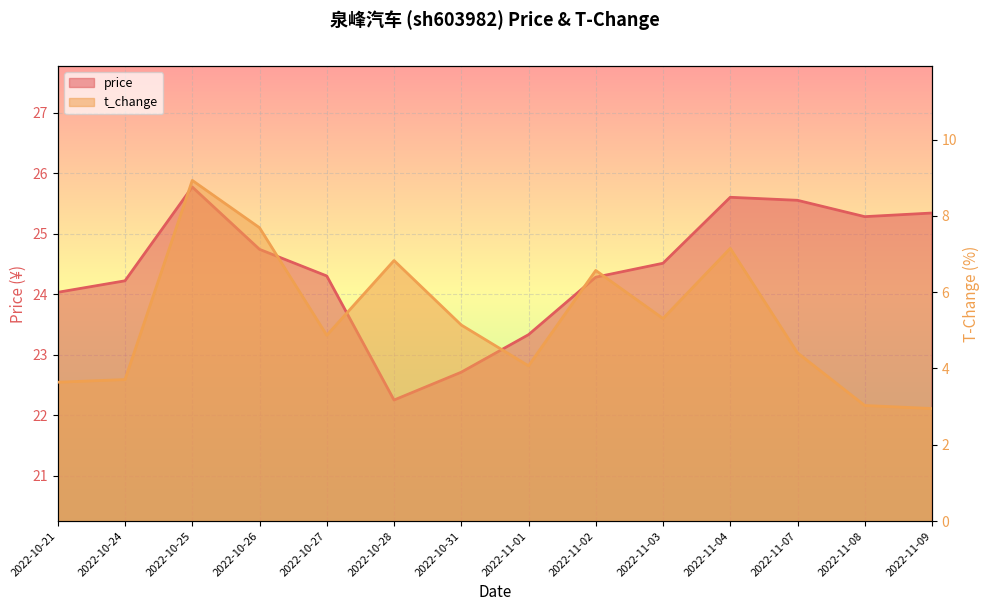

True or false: t_change and price intersect in this chart.

False